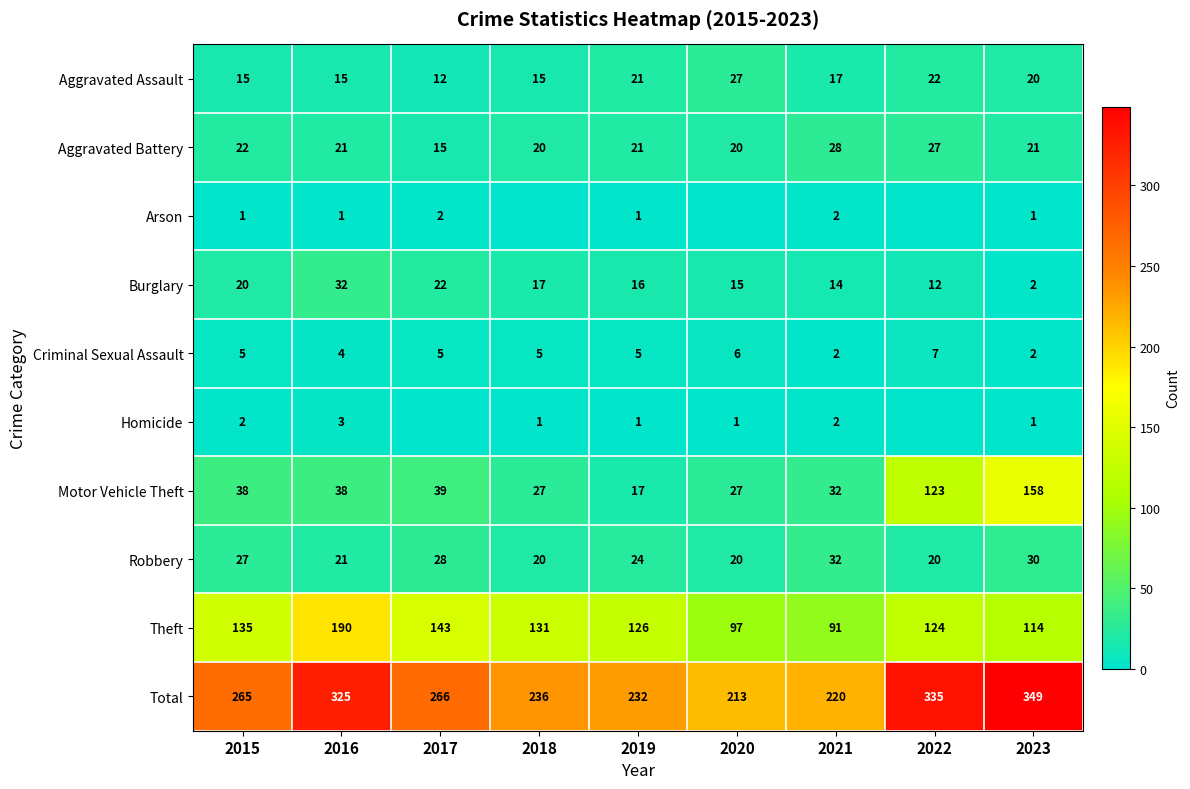

Which series changed the most between 2019 and 2021?

Theft